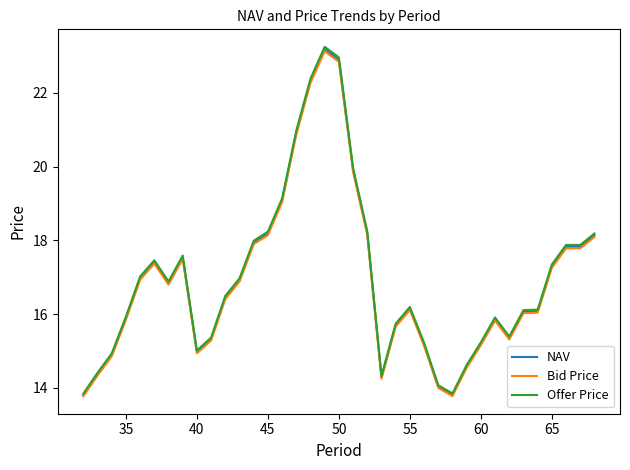

What is the highest value of the NAV series?

23.2